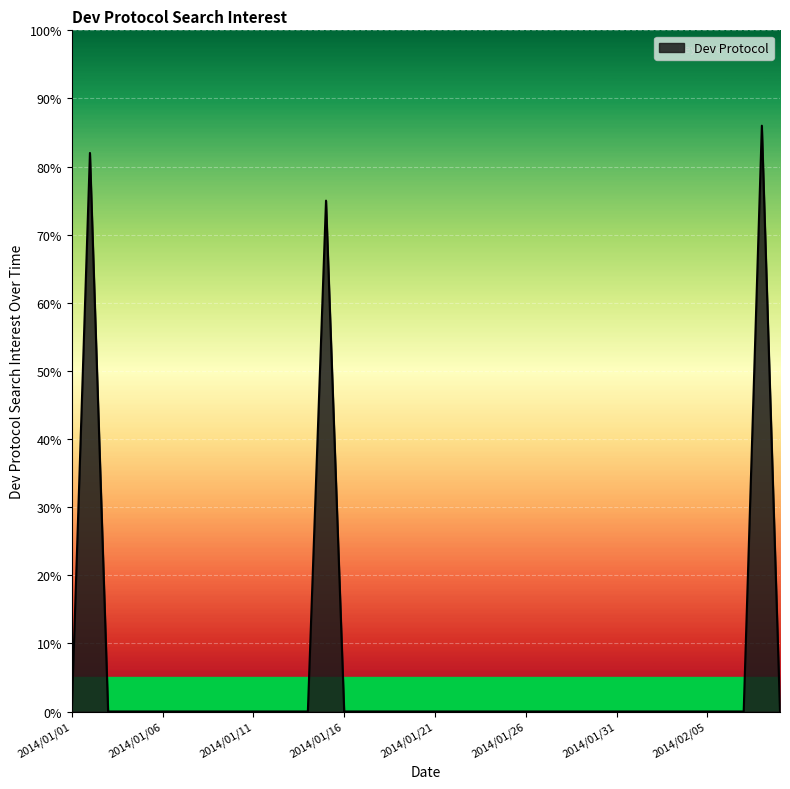

What is the maximum value shown in the chart?

86